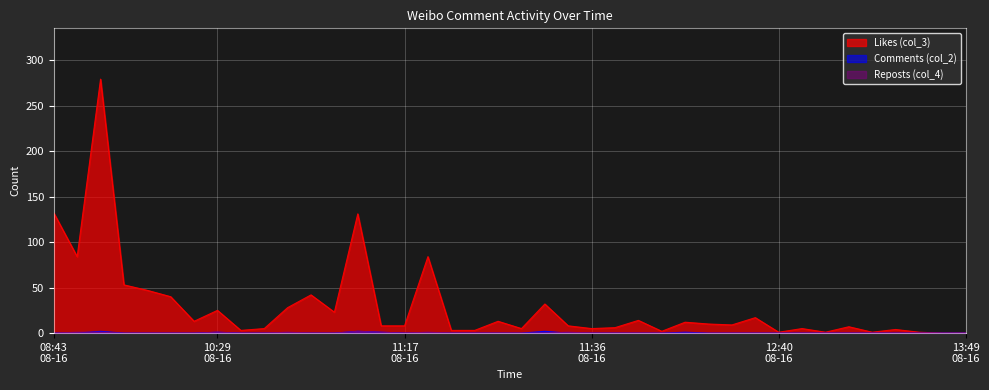

Which series has the largest total across all categories?

Likes (col_3)